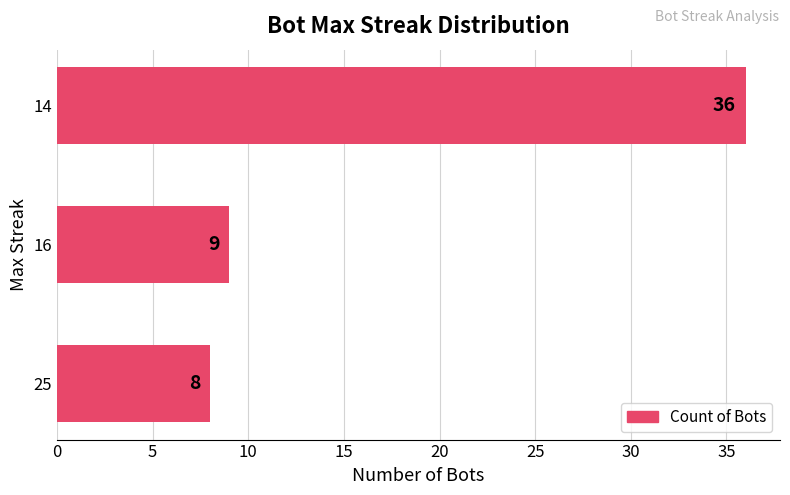

What is the difference between the maximum and second lowest values?

27